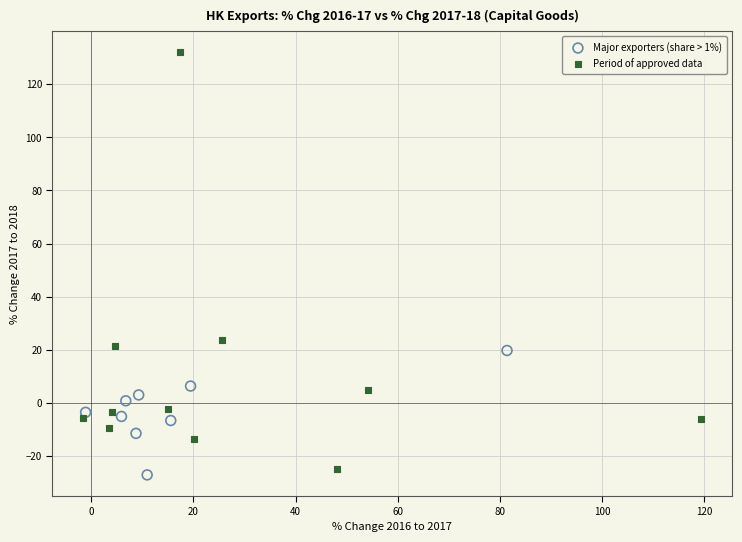

Which series reaches the maximum Y coordinate?

Period of approved data